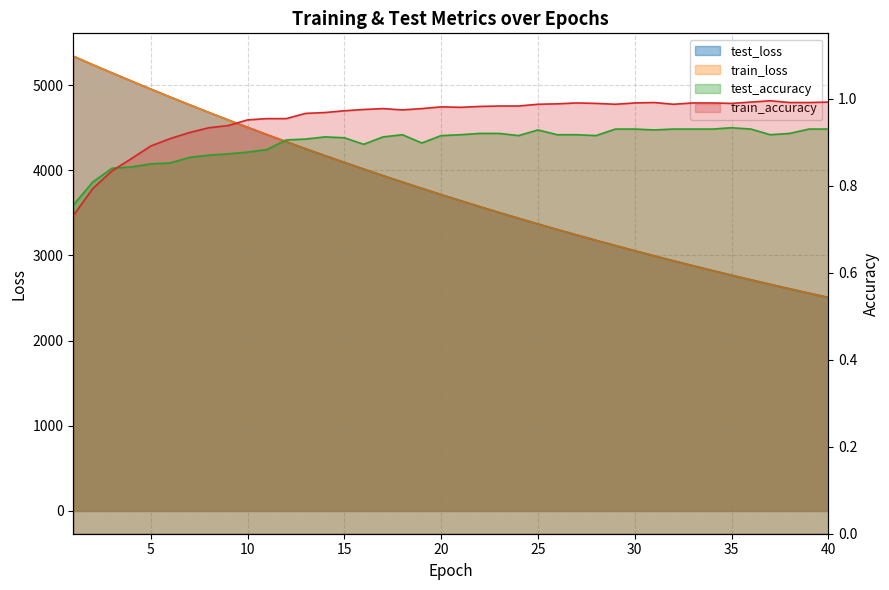

Which series has the largest range (max minus min)?

train_loss